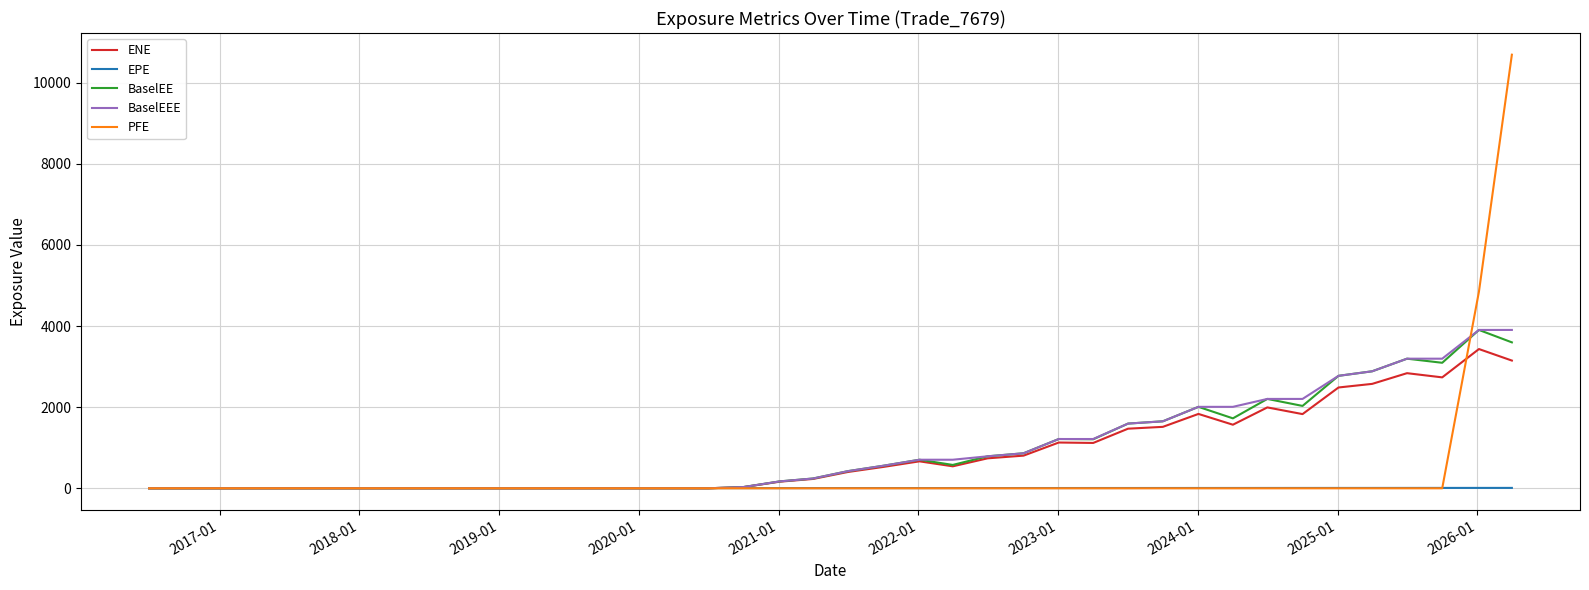

Which series has the largest range (max minus min)?

PFE